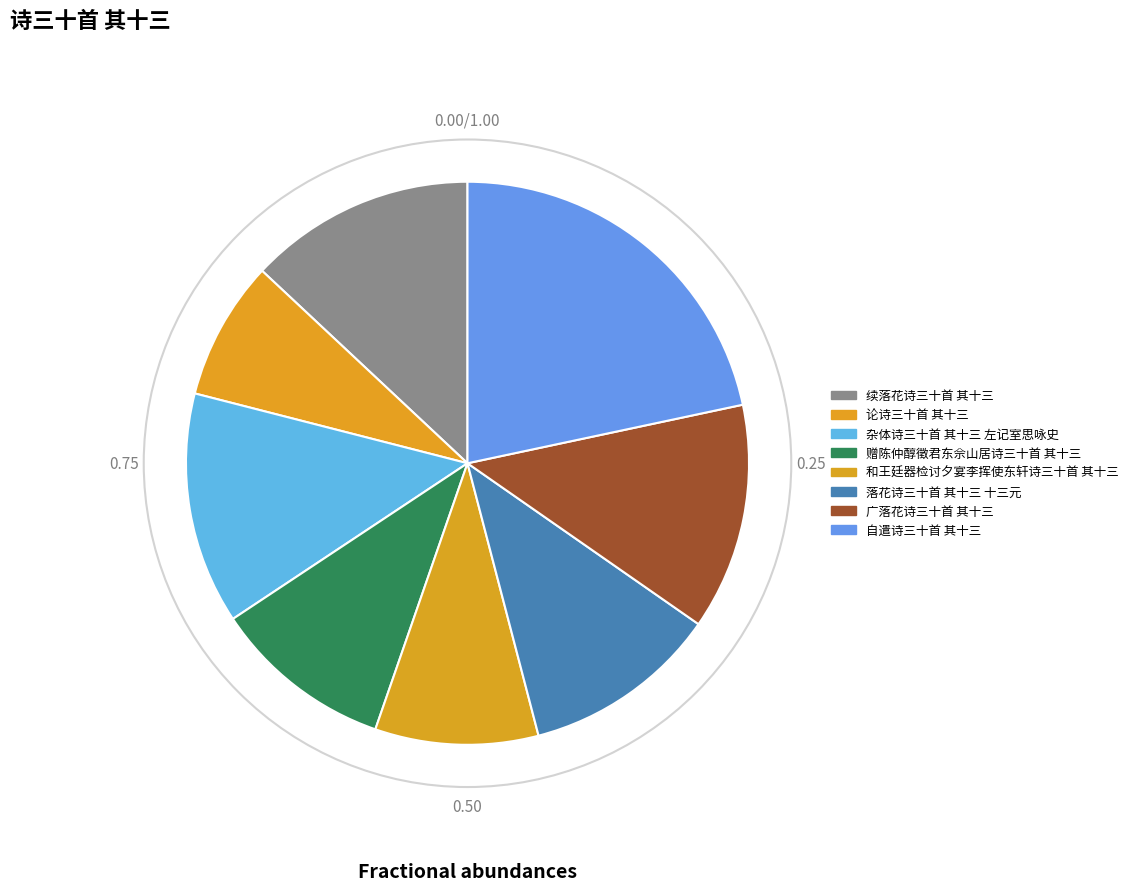

Count the number of slices in the pie.

8